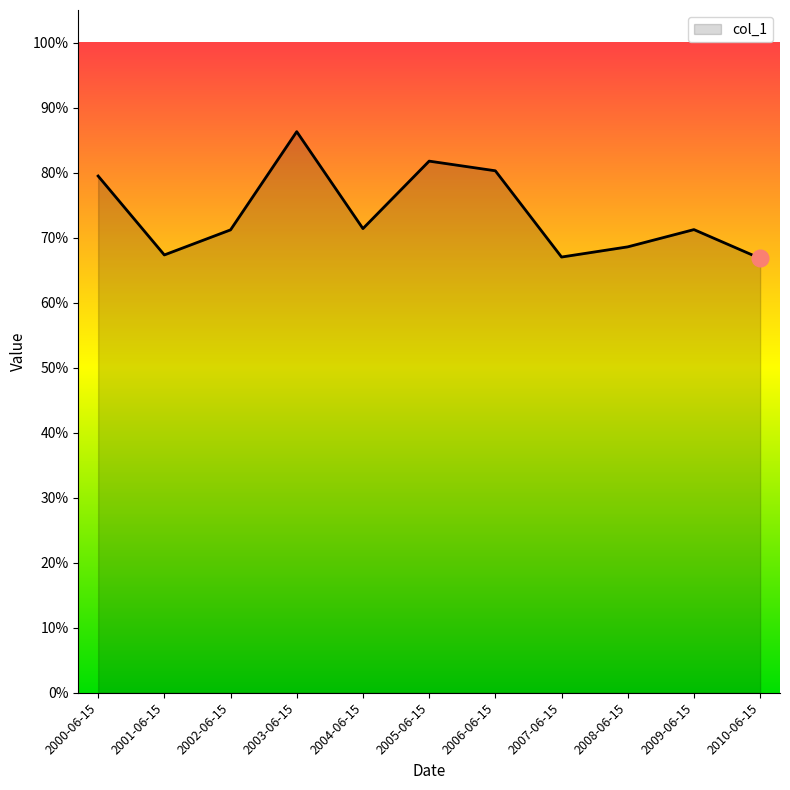

Reading right to left, list all the values displayed in this chart.

2010-06-15=0.7	2009-06-15=0.7	2008-06-15=0.7	2007-06-15=0.7	2006-06-15=0.8	2005-06-15=0.8	2004-06-15=0.7	2003-06-15=0.9	2002-06-15=0.7	2001-06-15=0.7	2000-06-15=0.8